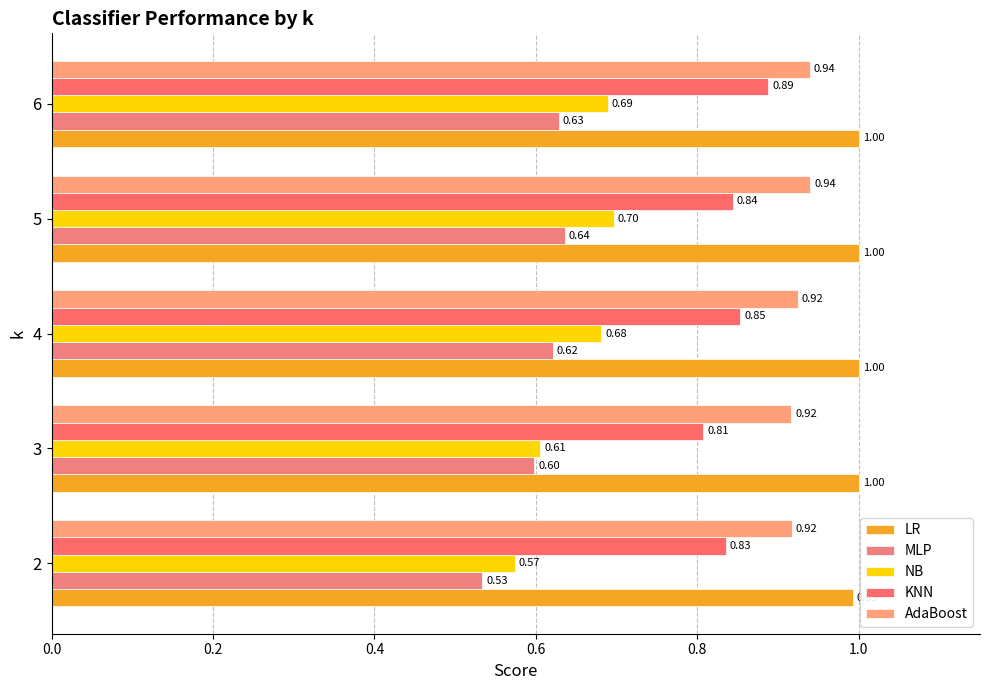

What is the minimum value for NB?

0.6